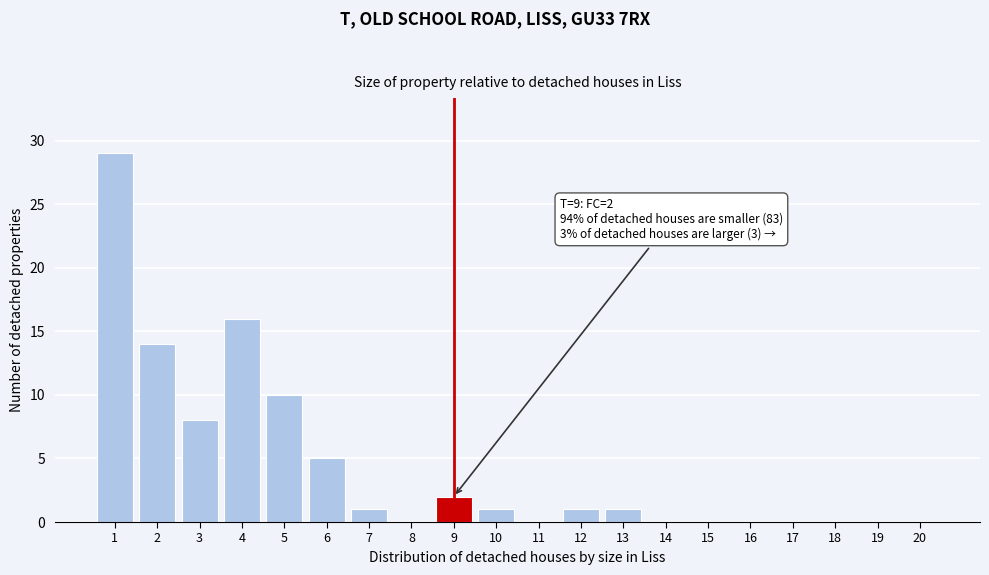

Reading right to left, what are all the values shown in this chart?

20=0	19=0	18=0	17=0	16=0	15=0	14=0	13=1	12=1	11=0	10=1	9=2	8=0	7=1	6=5	5=10	4=16	3=8	2=14	1=29